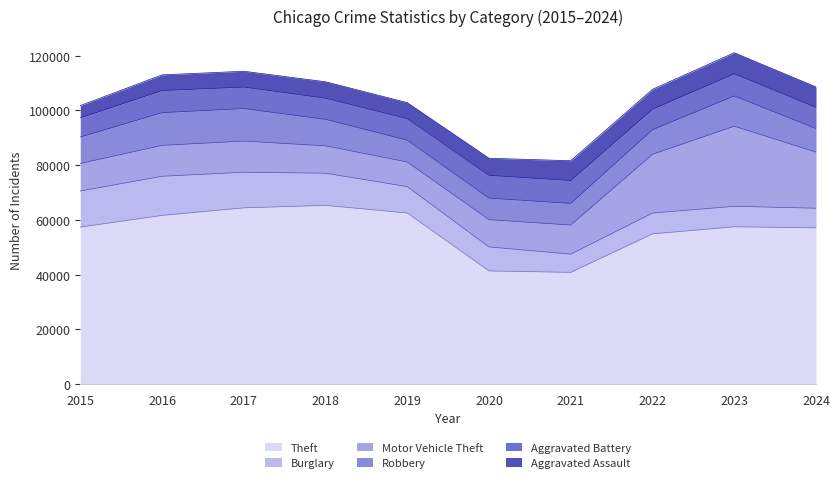

True or false: Burglary has more than 0 points higher than both neighbors.

True